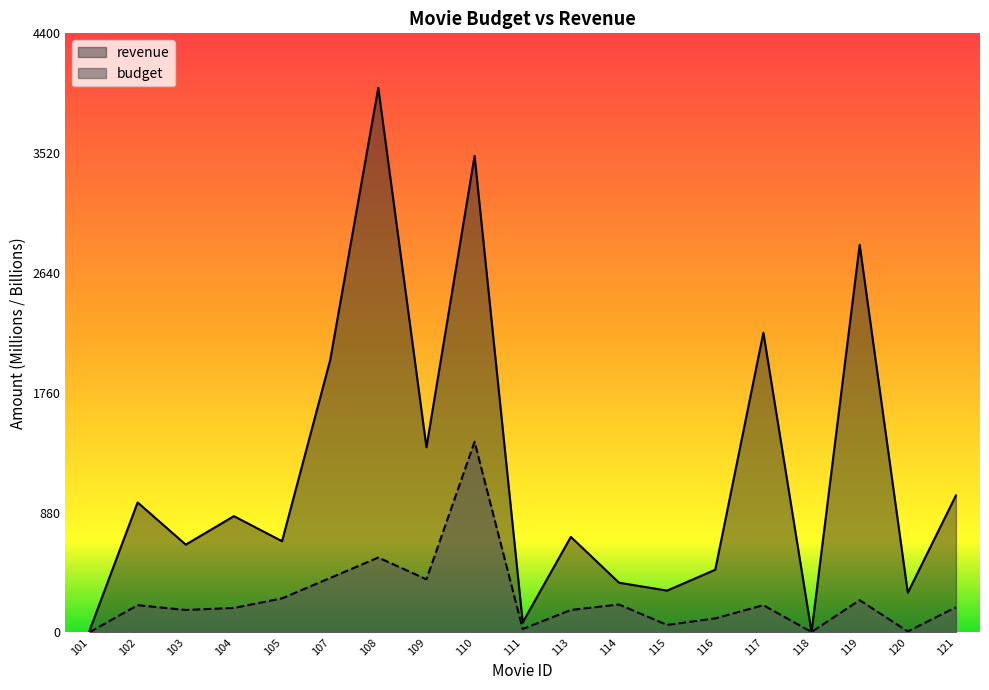

Where is revenue nearest to the value 2001?

107